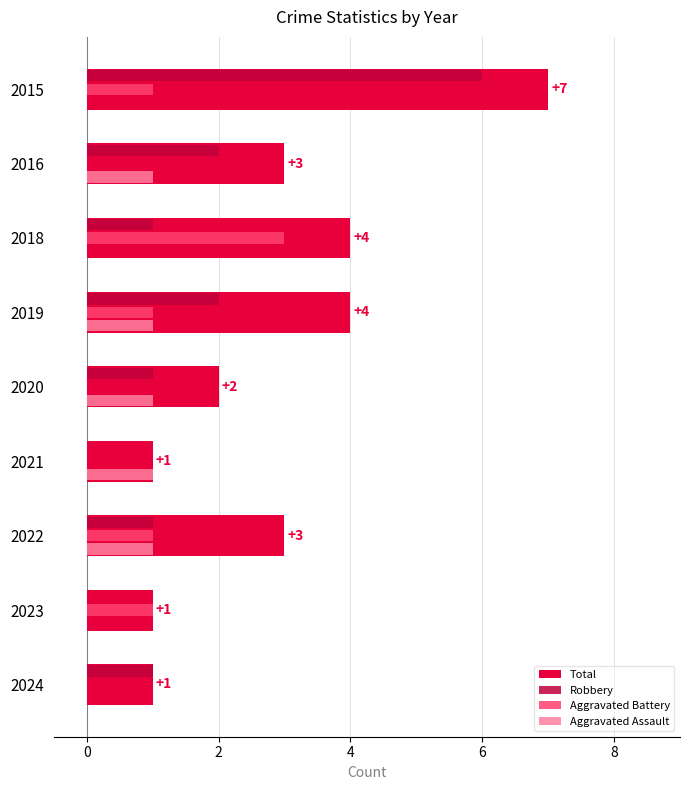

Which series has the largest total across all categories?

Total